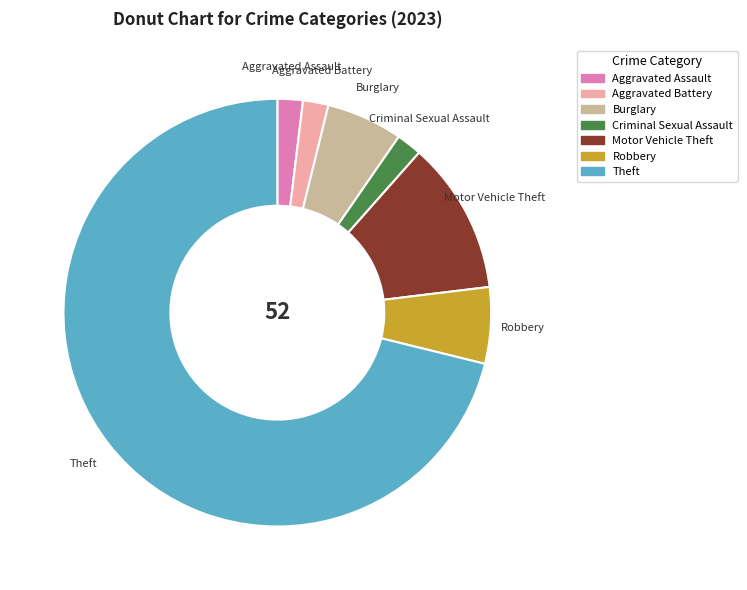

Approximately how many times larger is the value at Robbery compared to Aggravated Assault?

3.0